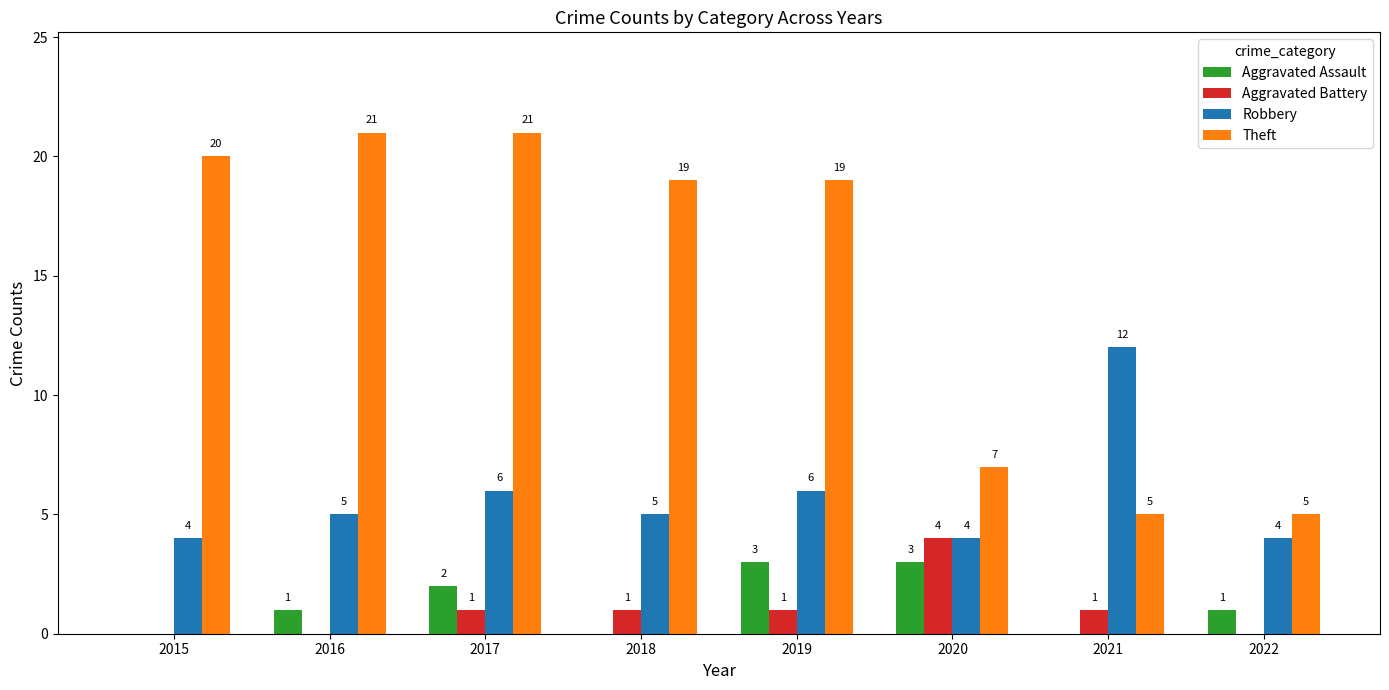

How many values in Aggravated Battery are above zero?

5